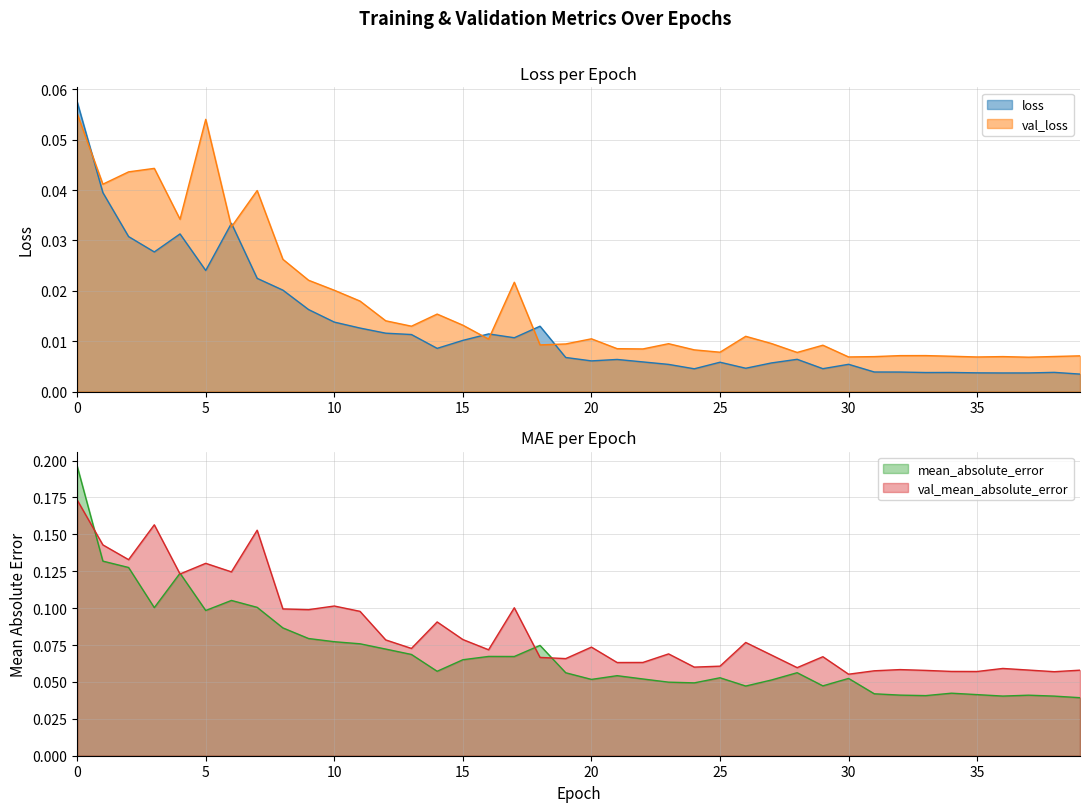

Is it true that val_mean_absolute_error equals 0.0 at 30?

False